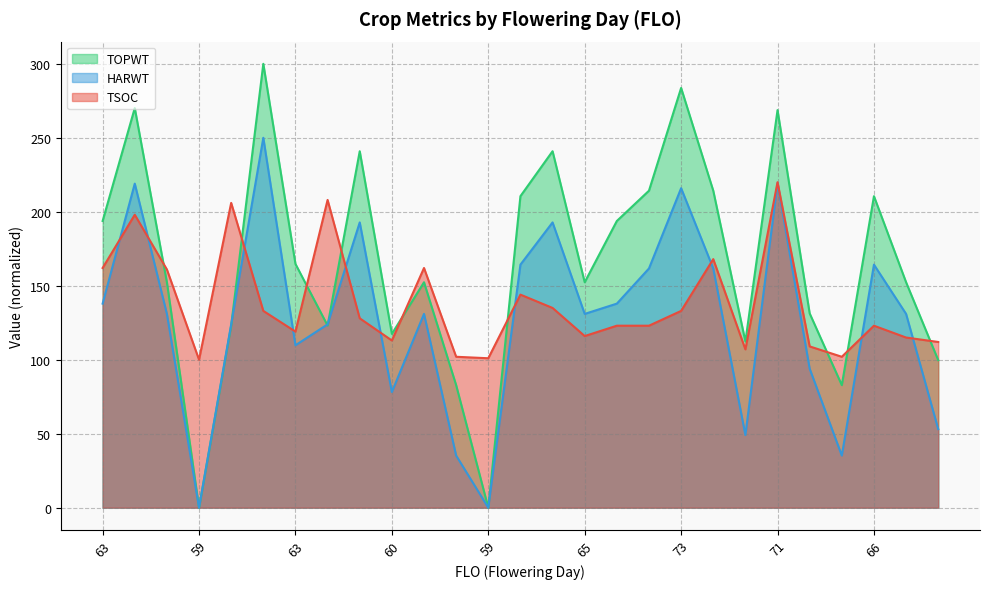

How many times do HARWT and TSOC cross each other?

10